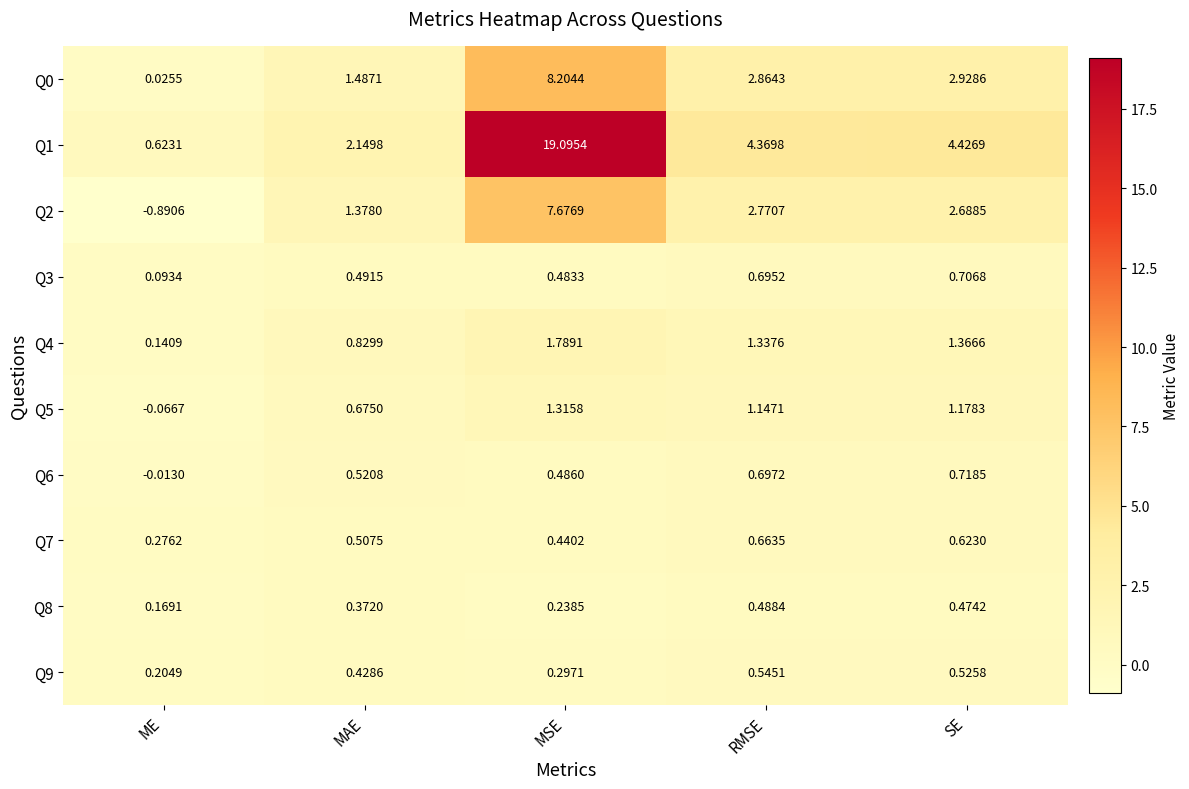

Which series has the widest spread of values?

Q1